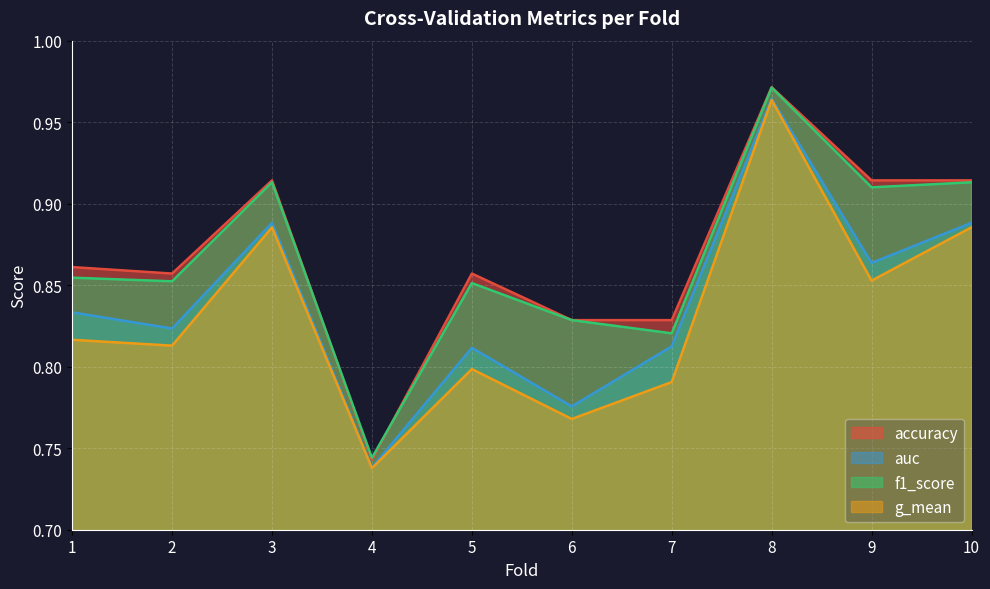

How many lines are shown in the chart?

4